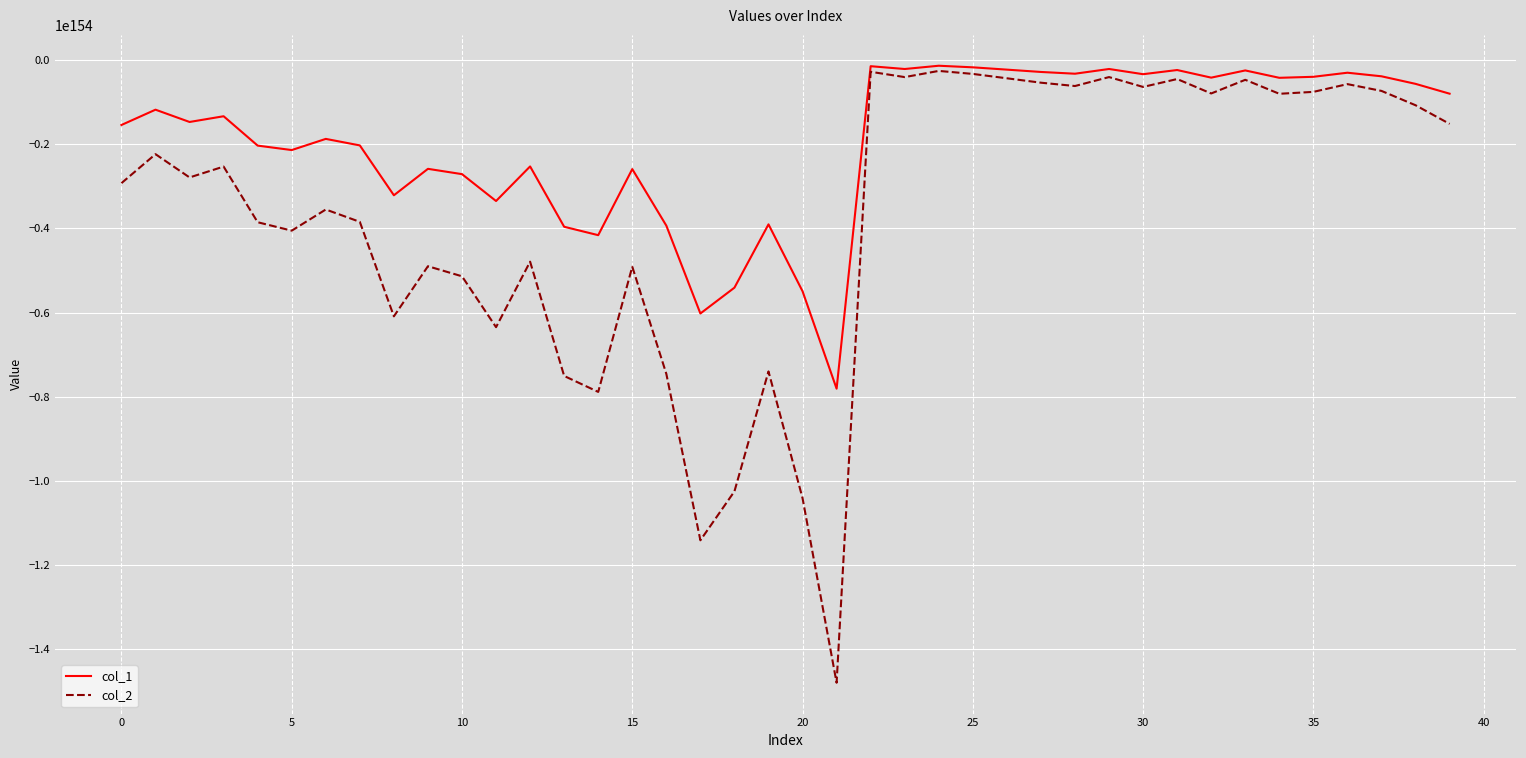

Which series has the largest range (max minus min)?

col_2